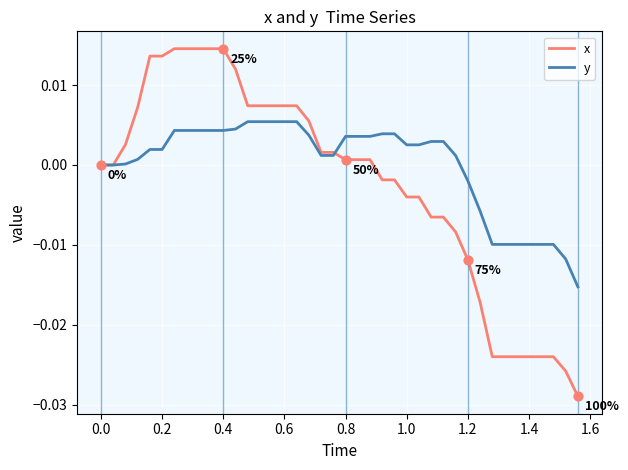

Which series has the largest total across all categories?

y